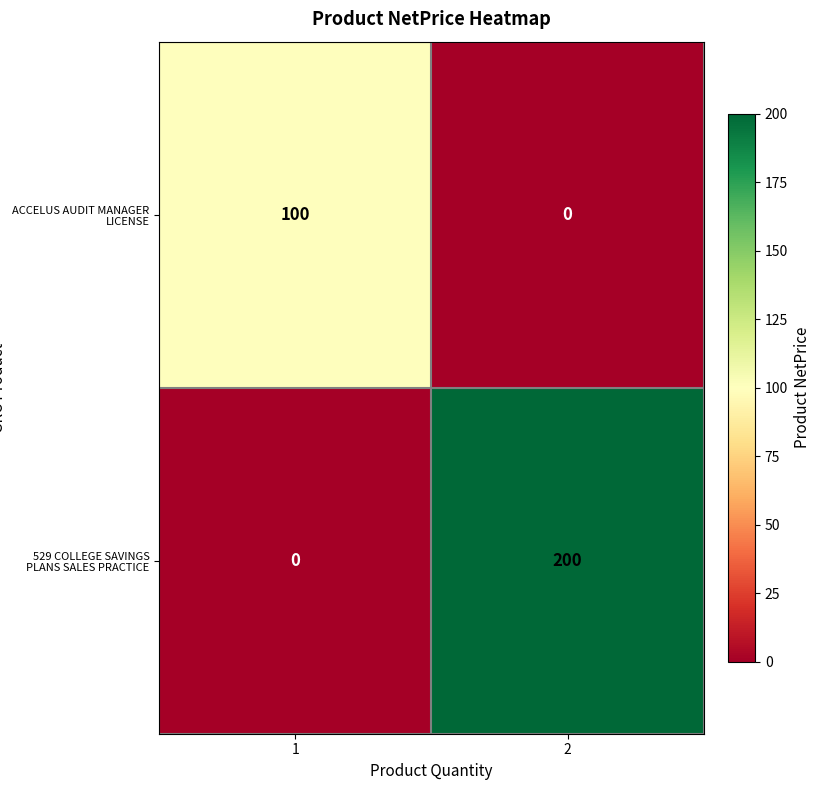

What is the sum of all 529 COLLEGE SAVINGS PLANS SALES PRACTICE values?

200